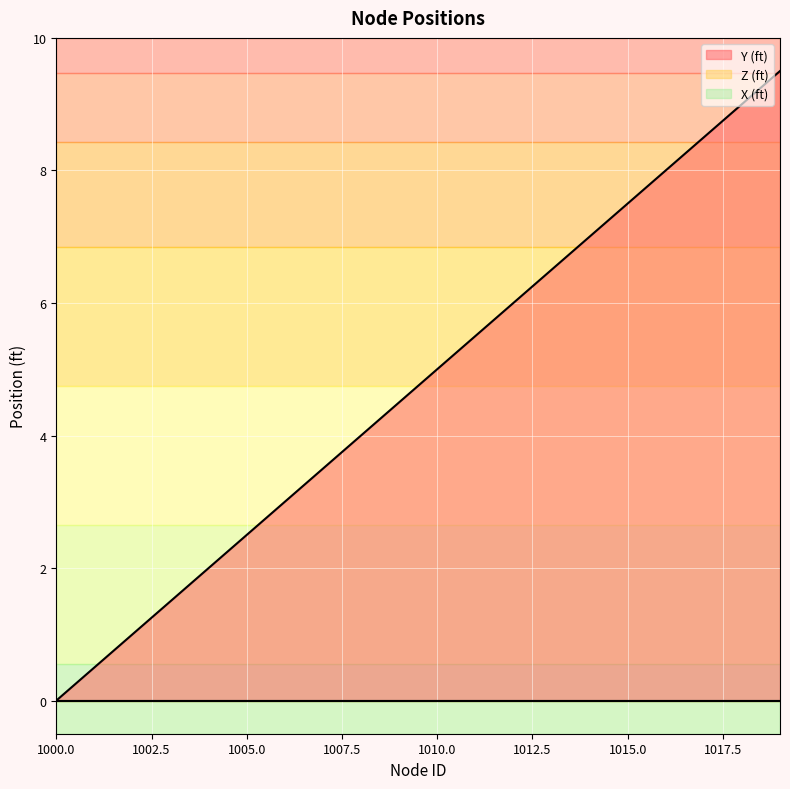

Where is X (ft) nearest to the value 0?

1000